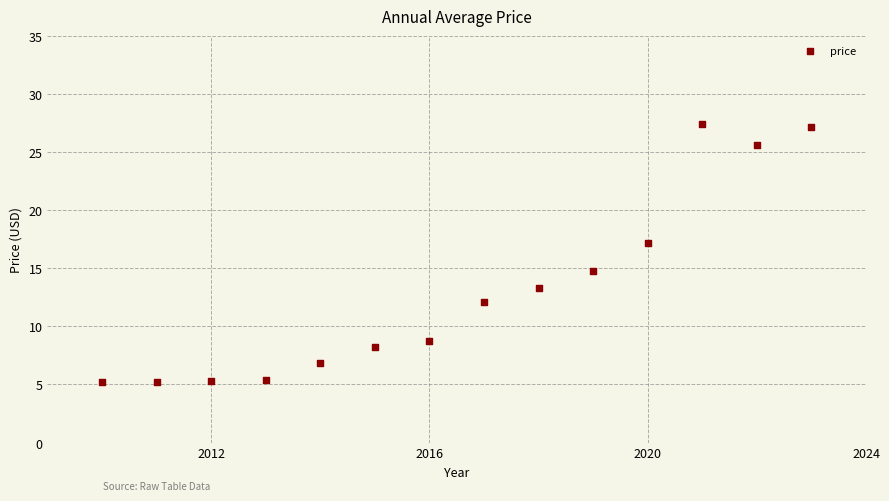

What is the range of Y values (max minus min)?

22.3